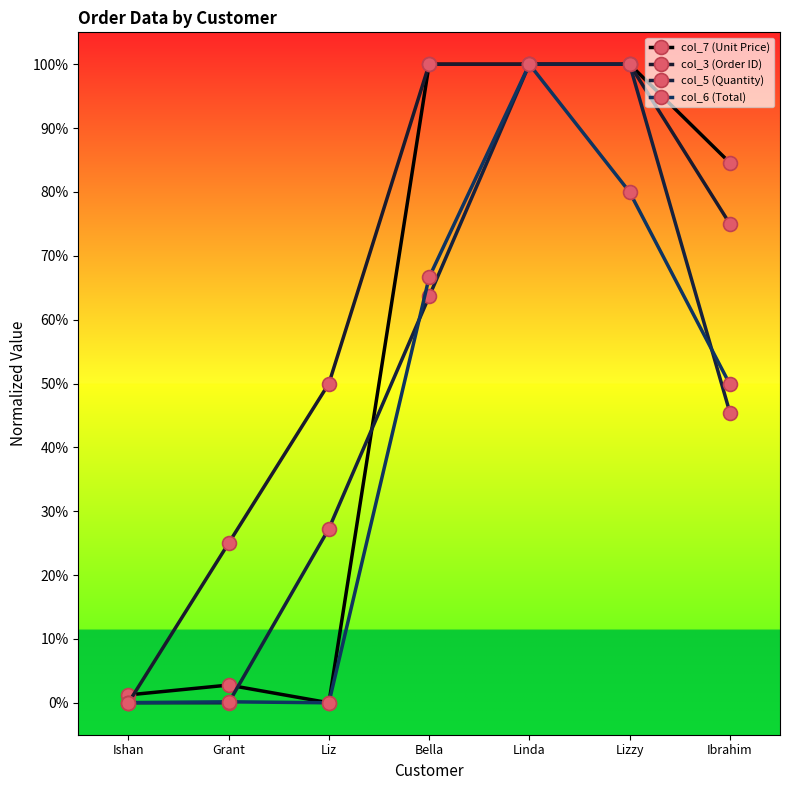

Between which two adjacent categories do col_5 (Quantity) and col_7 (Unit Price) first intersect?

Grant and Liz